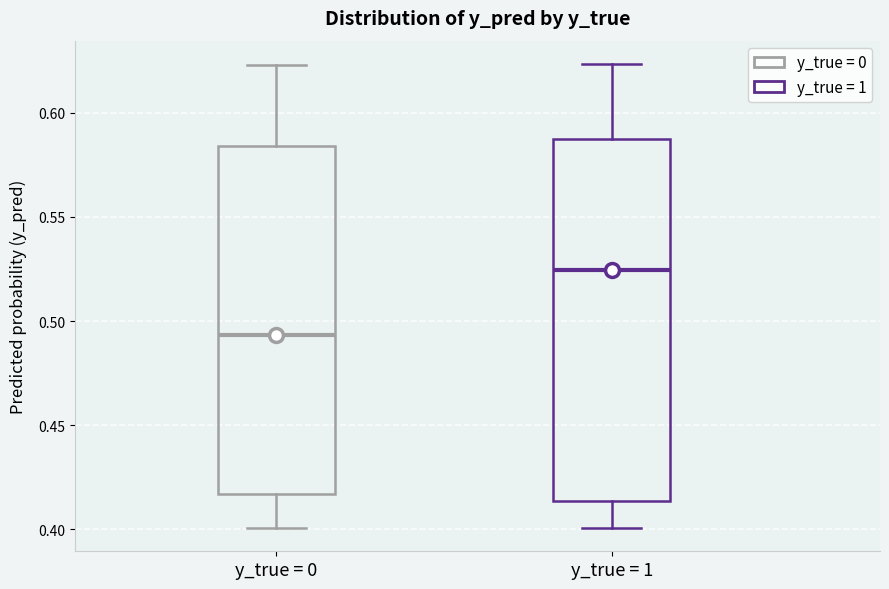

Reading left to right, transcribe this box plot: for each box, give where its median line is, the range the box spans, and where its two whiskers end, as read against the y-axis. The values are not printed on the chart, so give them approximately, as read against the axis.

y_true = 0: median 0.495, box 0.415 to 0.585, whiskers 0.400 to 0.625
y_true = 1: median 0.525, box 0.415 to 0.585, whiskers 0.400 to 0.625